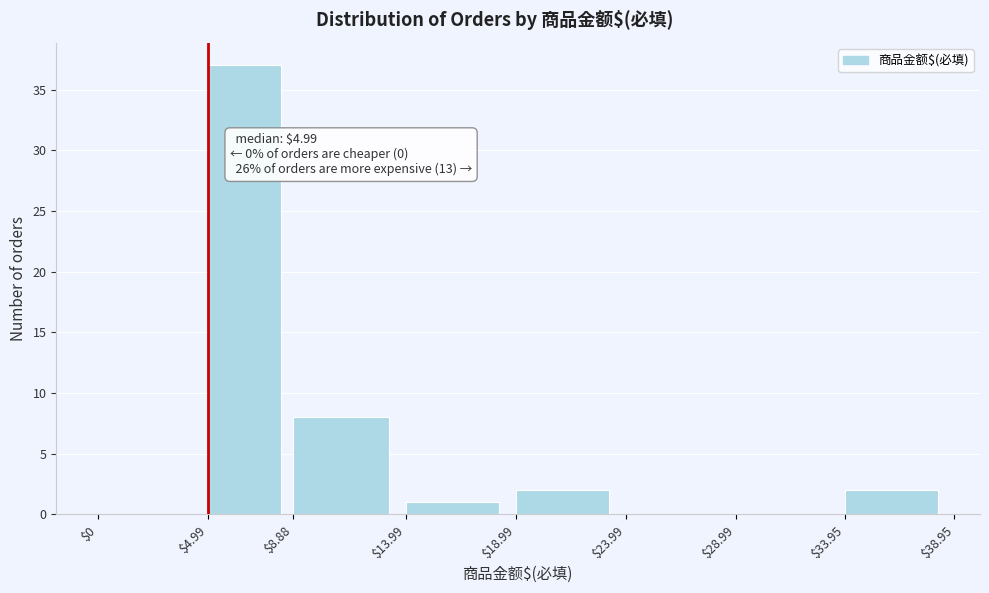

Over which range of the x-axis is the bar tallest?

$4.99 to $8.88